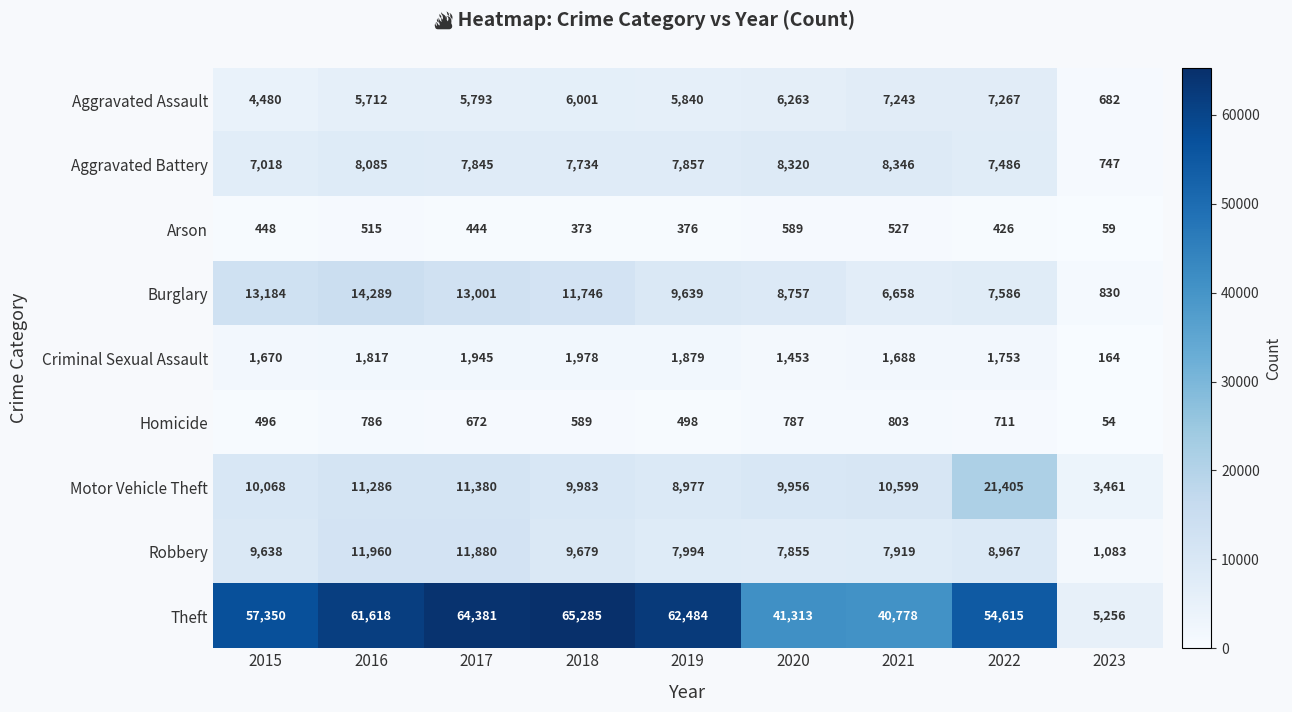

Is the value of Homicide at 2020 greater than the value of Burglary at 2019?

No